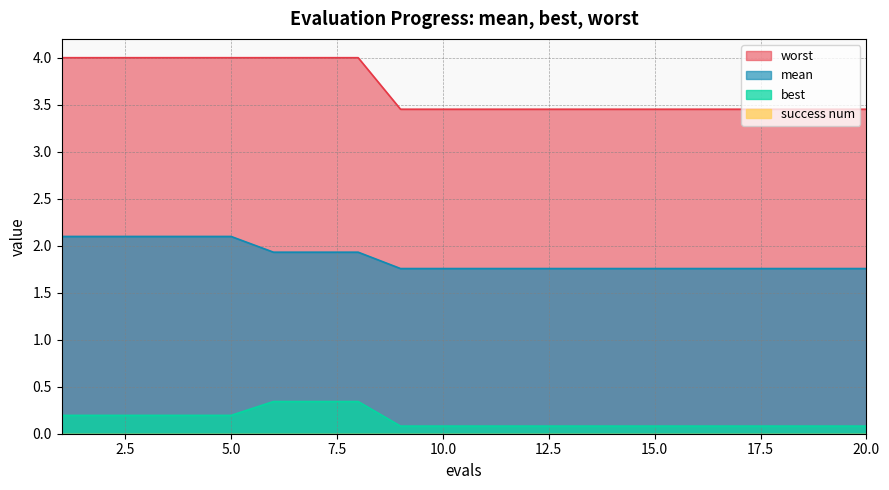

Rank the series at 15 from lowest to highest value.

best, mean, worst